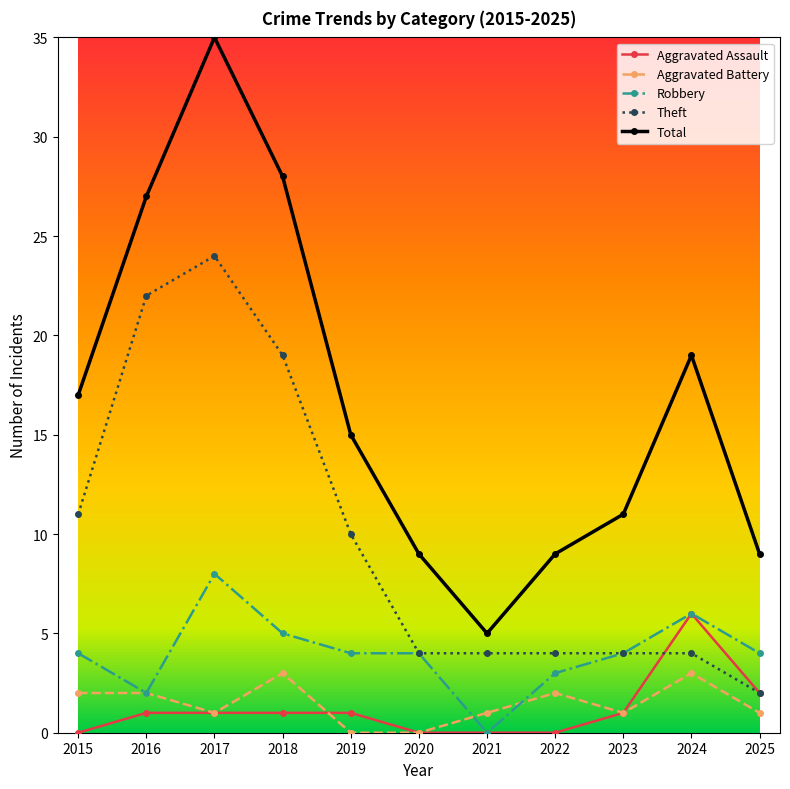

True or false: Aggravated Battery has more than 1 points higher than both neighbors.

True